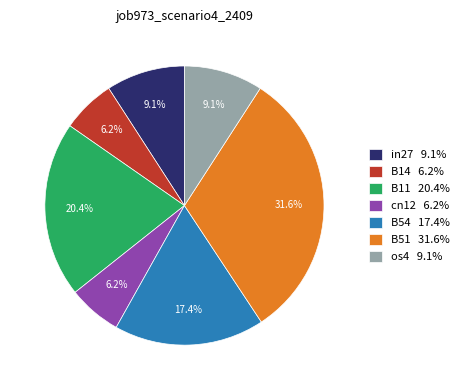

True or false: in27 accounts for 9% of the total.

True